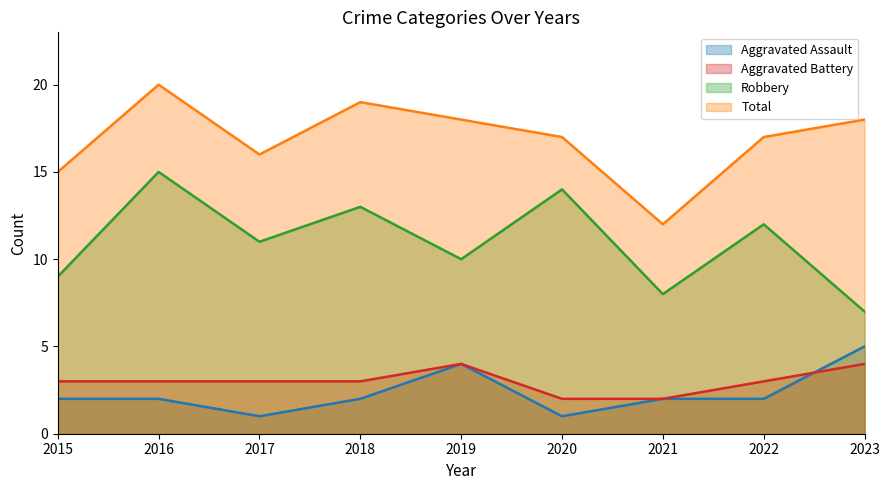

Is it true that Aggravated Assault equals 2 at 2017?

False